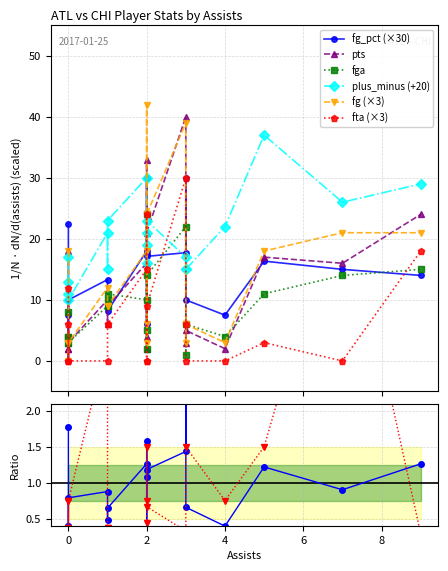

What is the average value of the pts series?

12.3